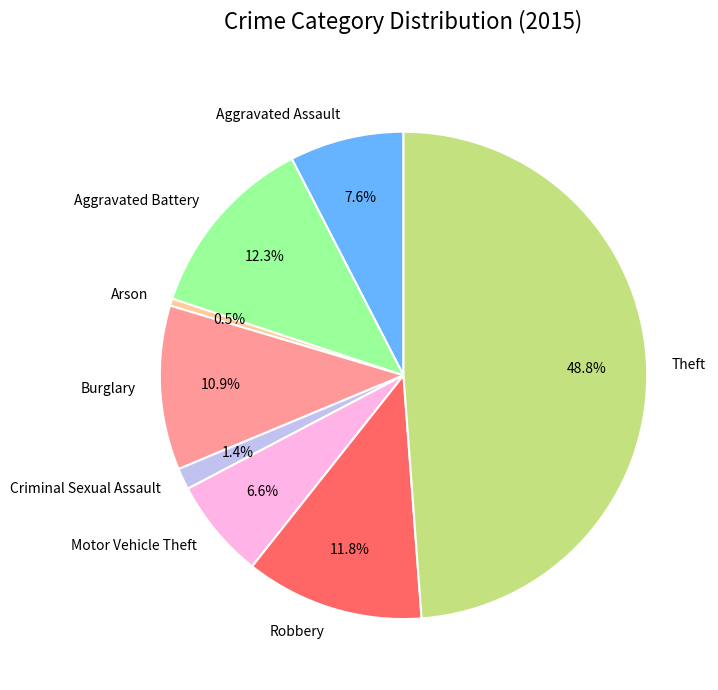

True or false: Robbery accounts for 12% of the total.

True